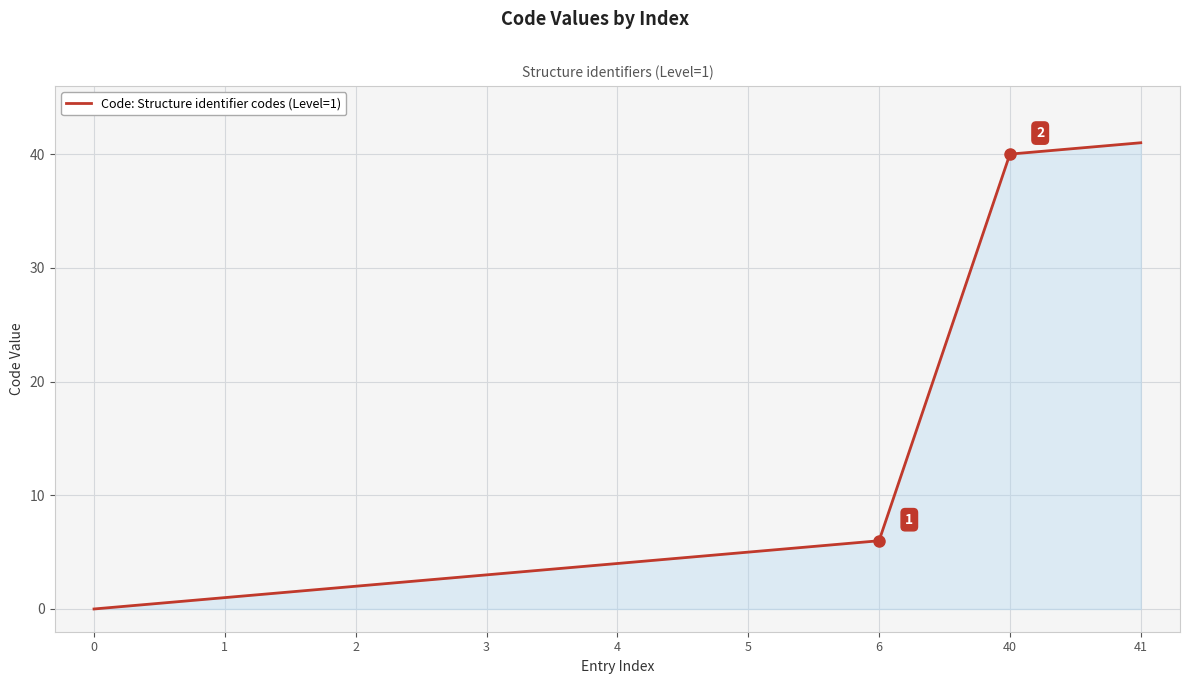

What value does the data have at 3, to the nearest 5?

5